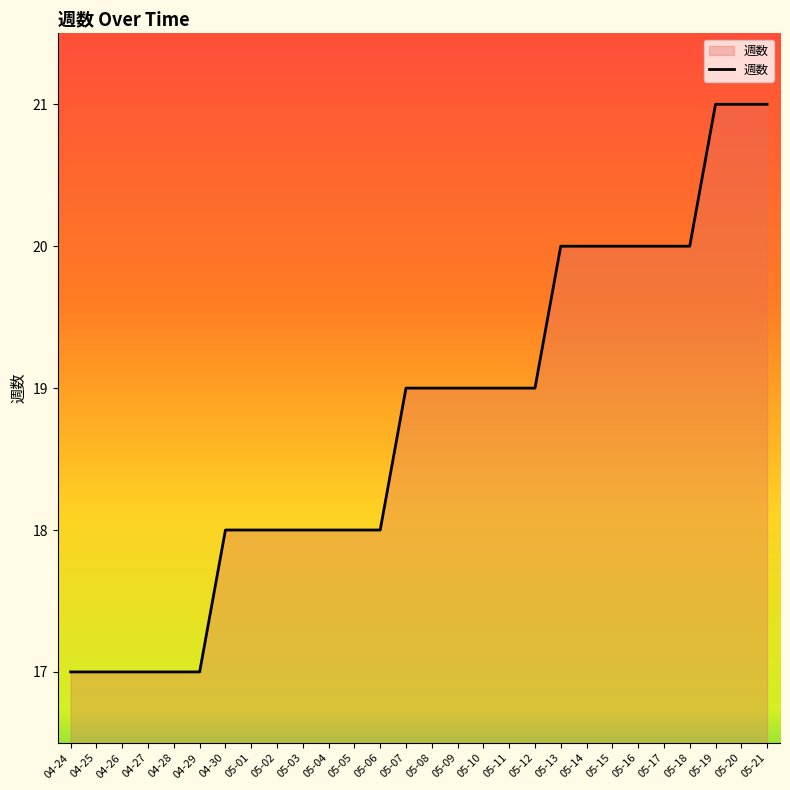

What is the change in value from 04-25 to 05-14?

+3